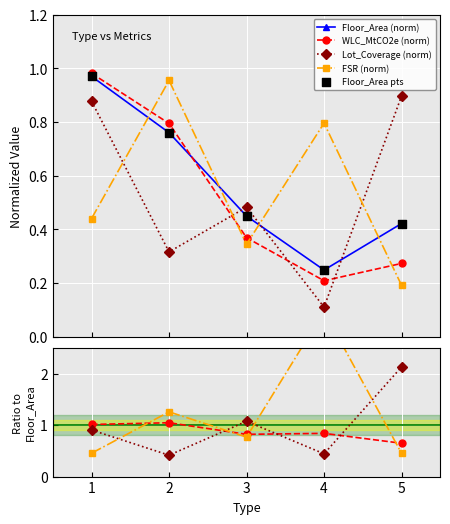

Which series has the largest total across all categories?

Floor_Area